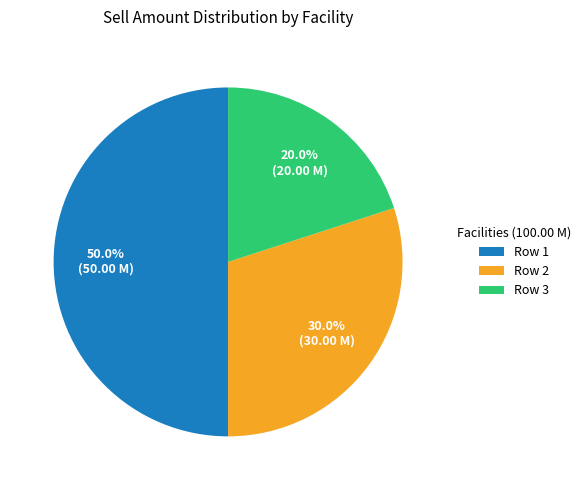

What is the total percentage of Row 1 and Row 3?

70.0%